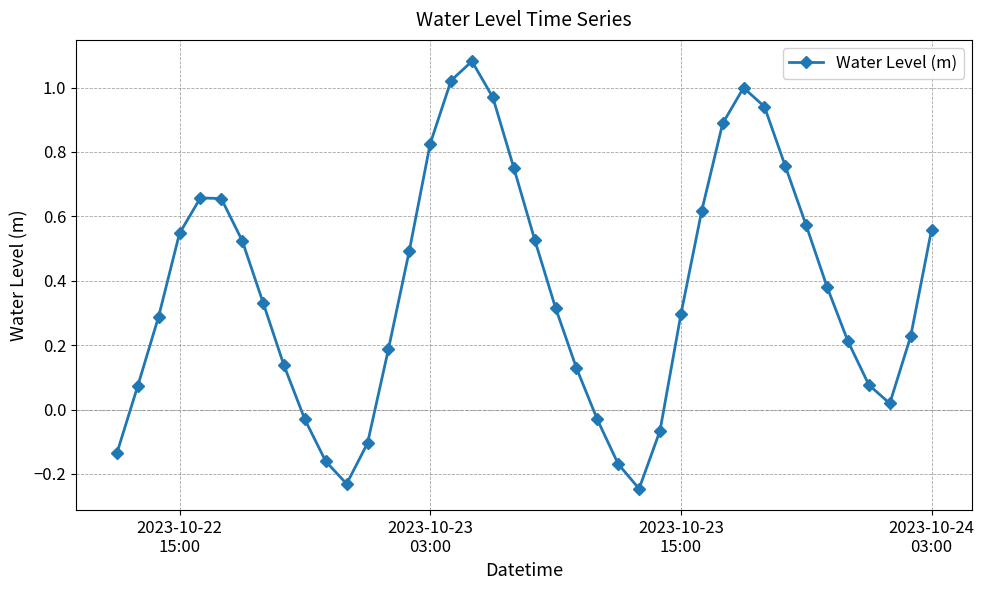

What is the sum of all values?

14.9